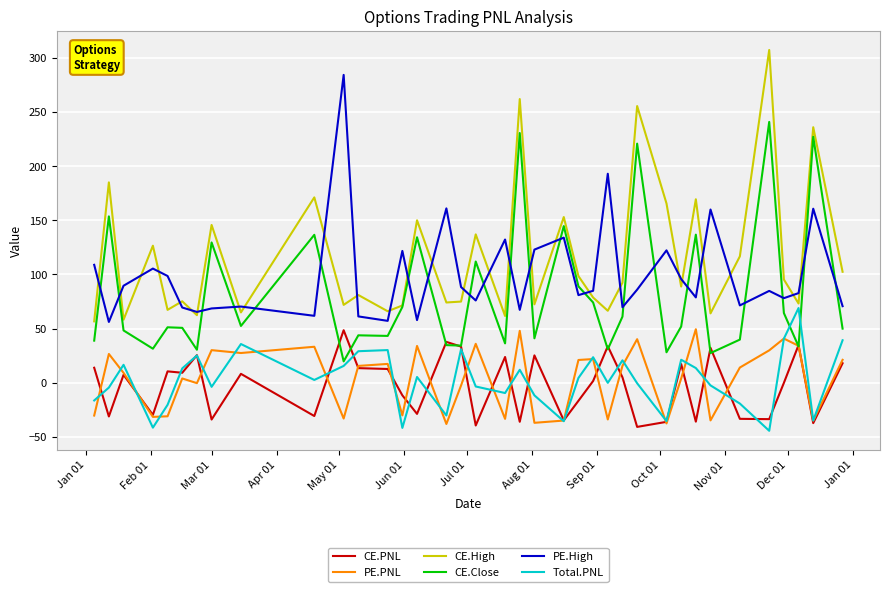

True or false: PE.PNL and PE.High cross at least once.

False